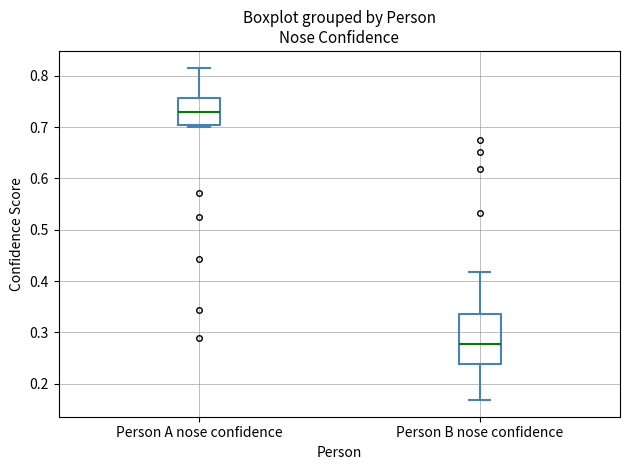

Where does the upper whisker of the box for Person A nose confidence end on the y-axis? The values are not printed on the chart, so give them approximately, as read against the axis.

0.82